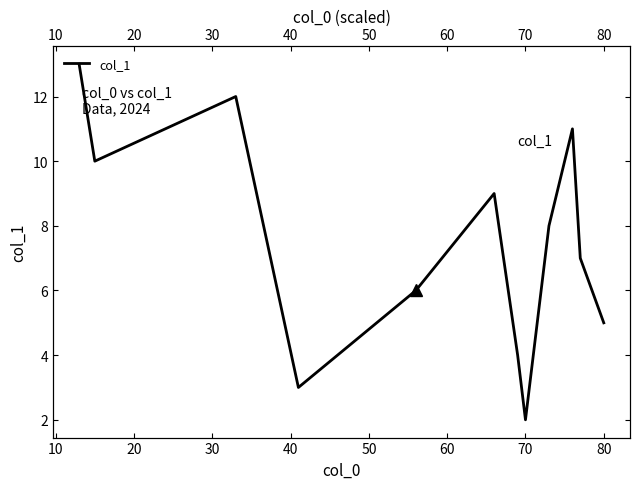

What is the difference between the maximum and minimum values?

11